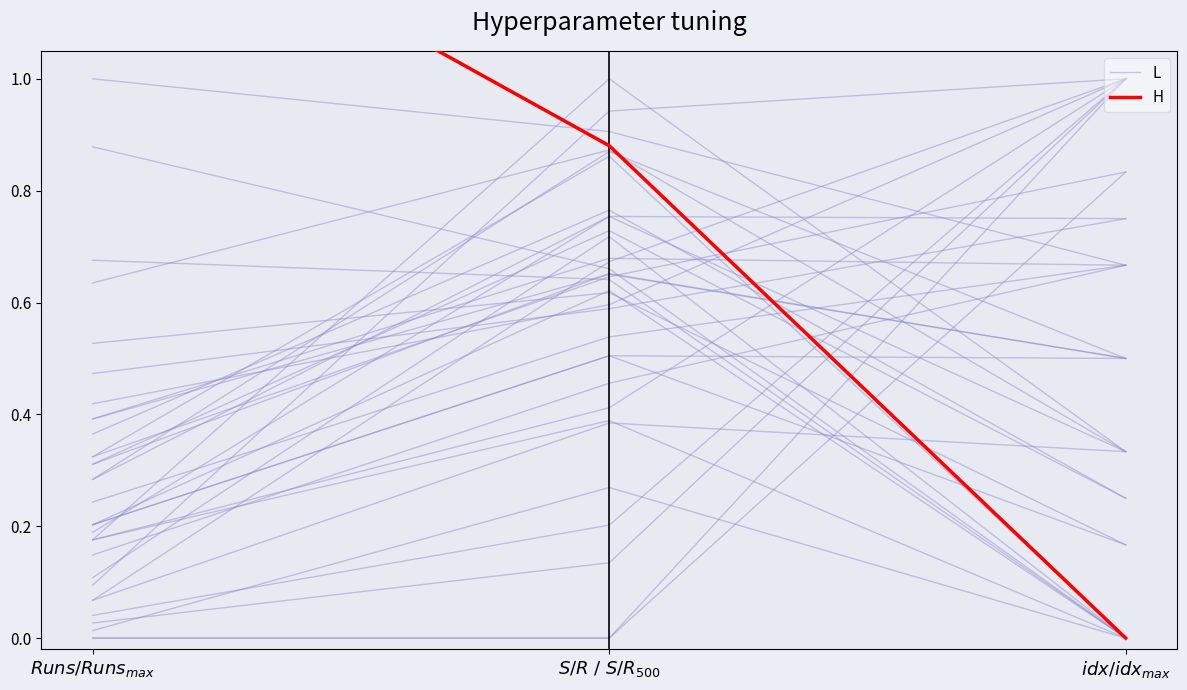

Where is L nearest to the value 0?

$Runs / Runs_{max}$